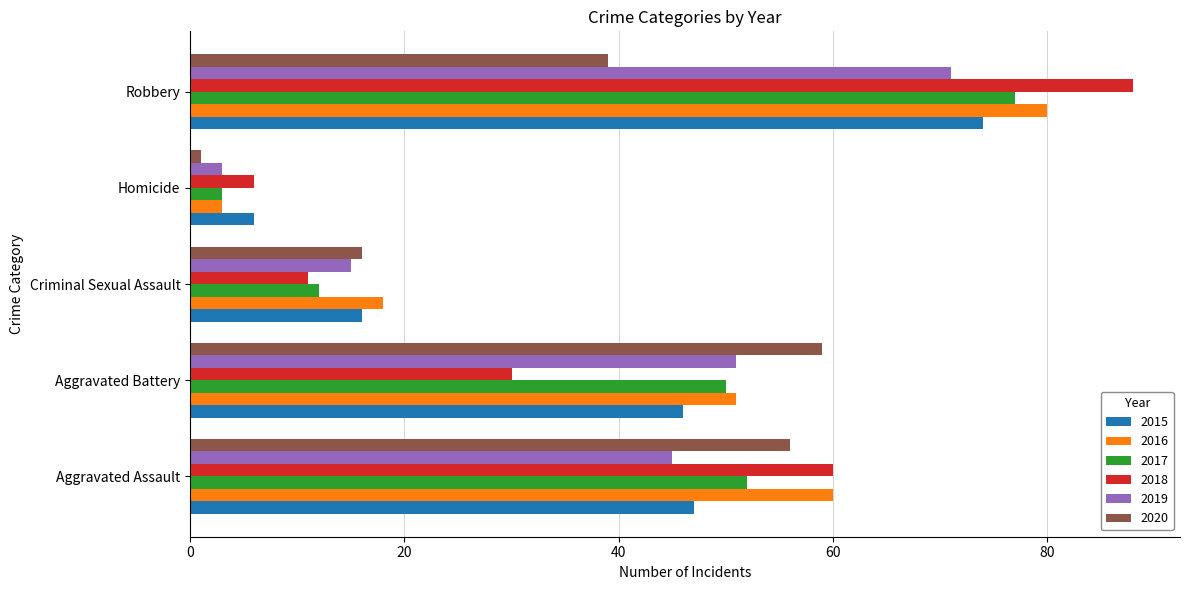

Which series changed the most between Aggravated Battery and Criminal Sexual Assault?

2020